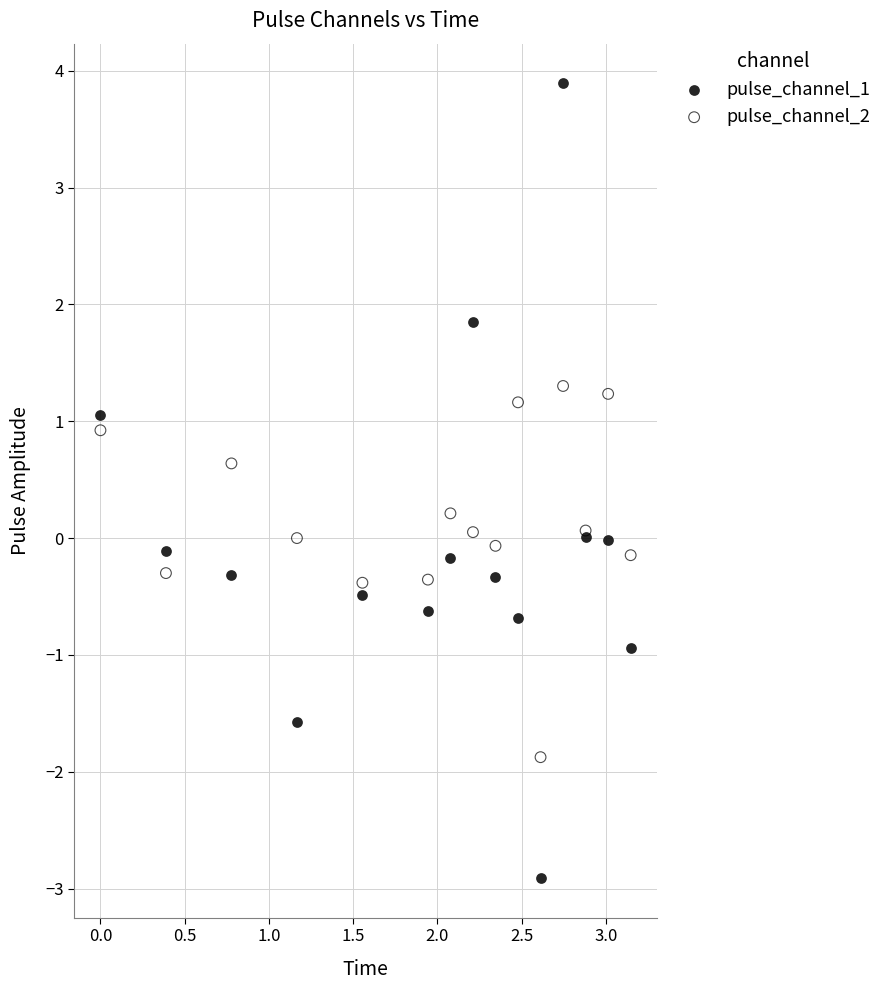

Which series has the widest spread of Y values?

pulse_channel_1